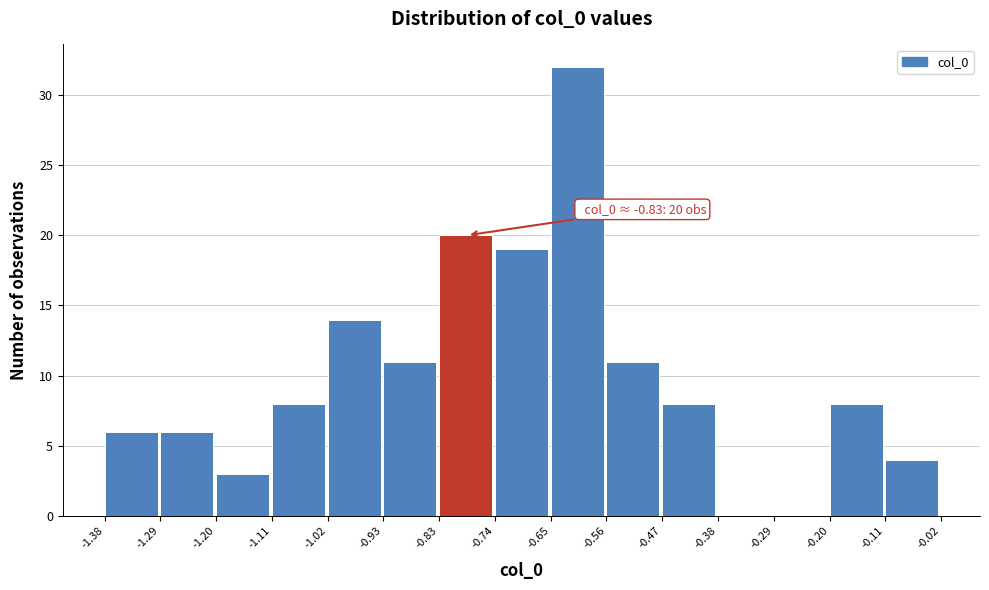

Which range on the x-axis has the tallest bar?

-0.65 to -0.56